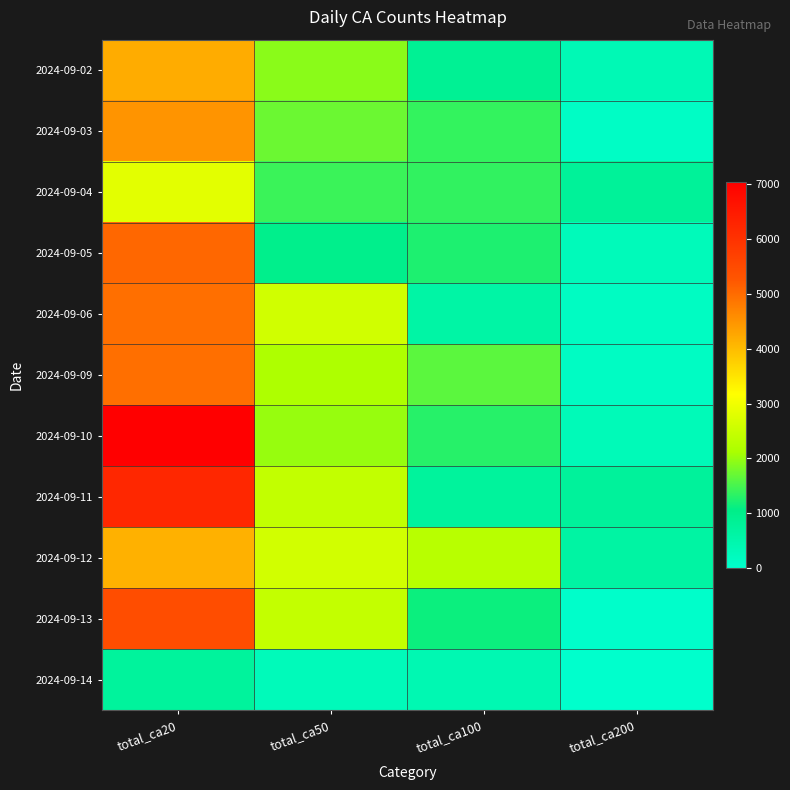

At how many categories does at least one series exceed 4846?

1